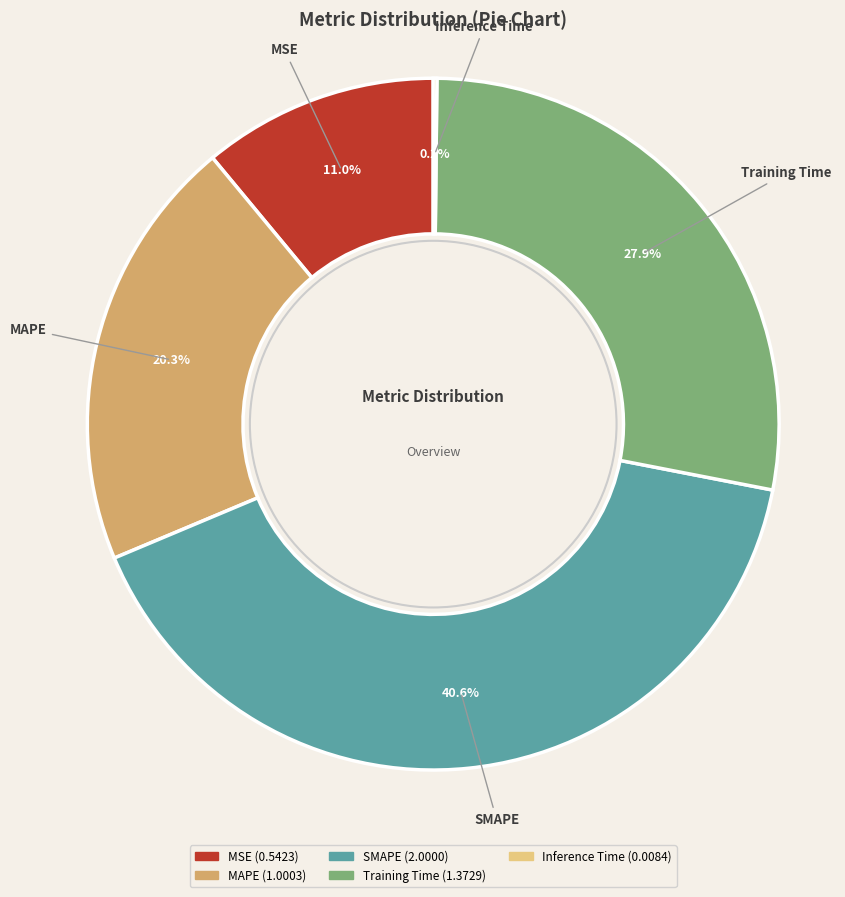

Do Training Time and SMAPE together represent more than half of the pie?

Yes